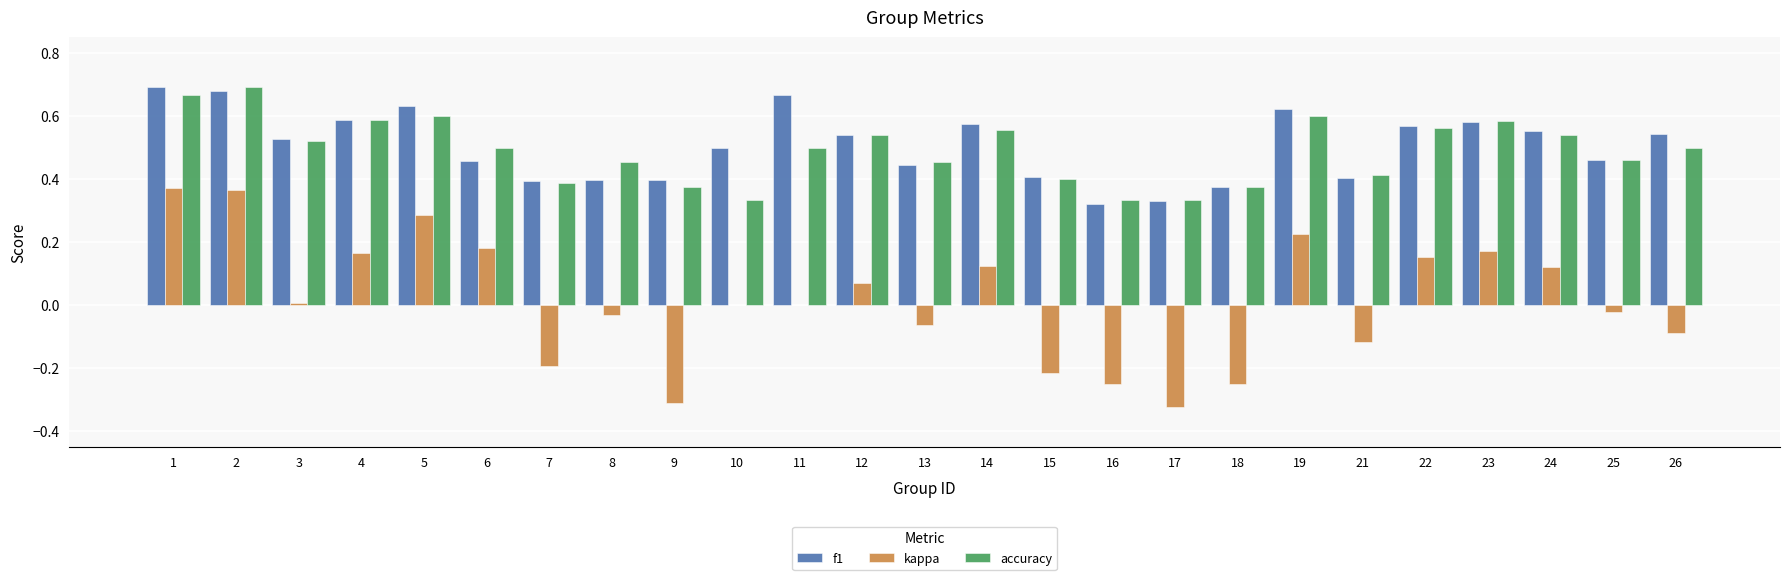

How many data points does each series have?

25